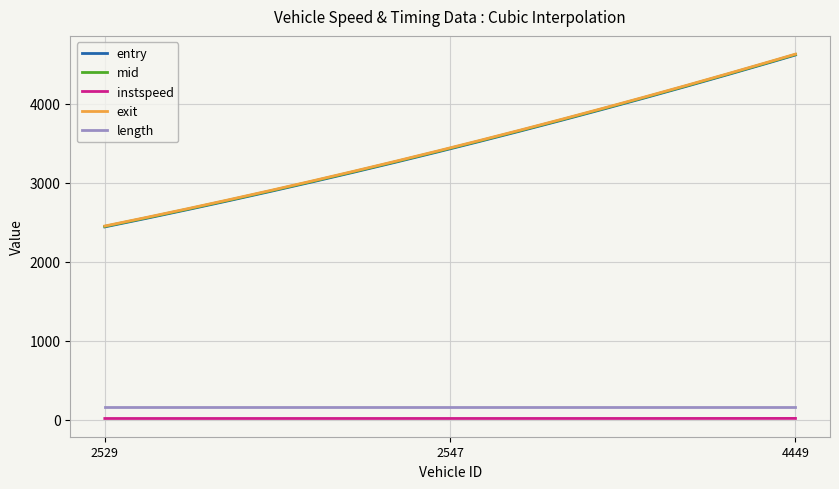

What is the greatest value displayed?

4625.3